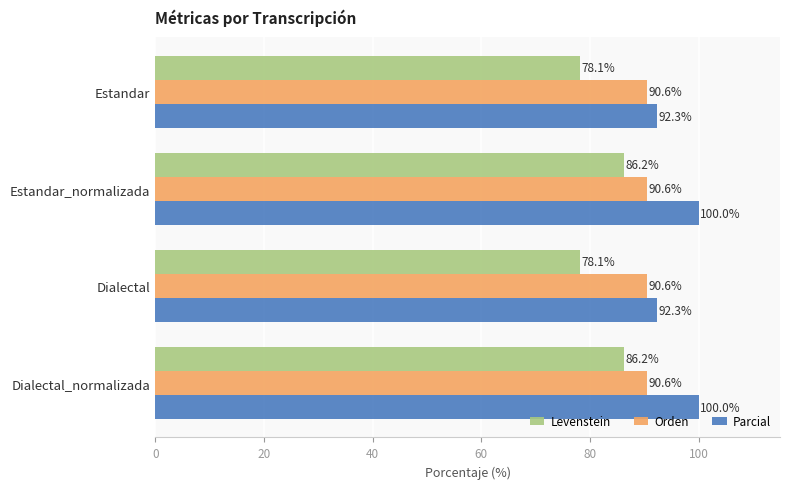

The value of Levenstein at Dialectal_normalizada is 86.2. True or false?

True